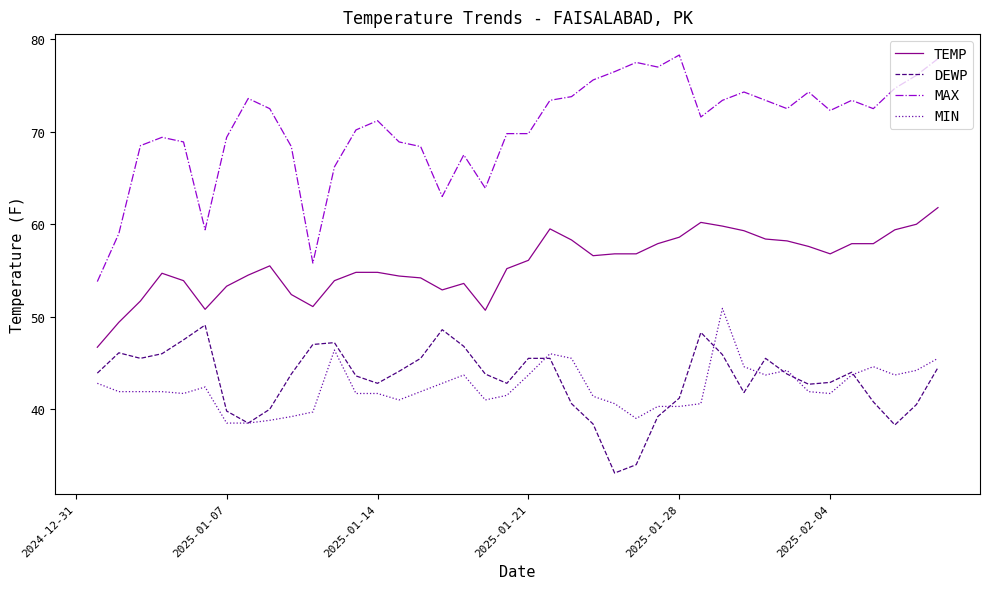

Which series has the largest total across all categories?

MAX